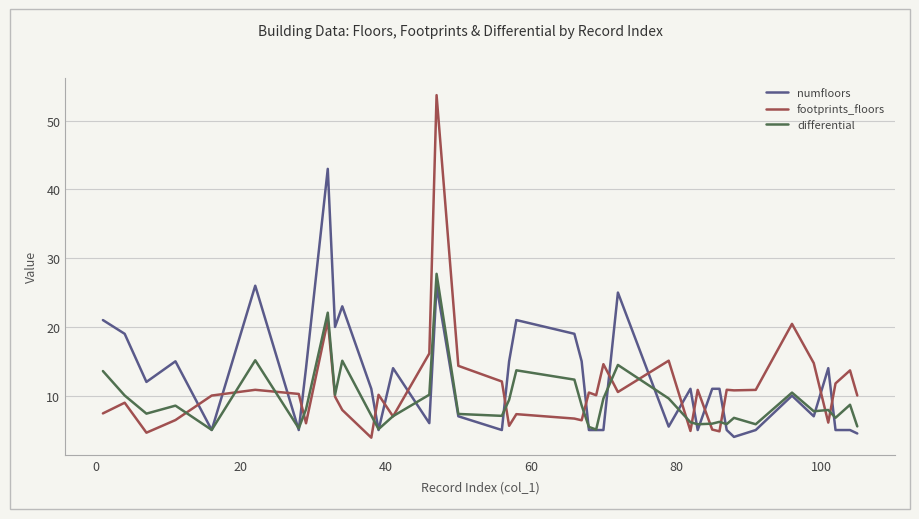

What are all the series names shown in the legend?

numfloors, footprints_floors, differential